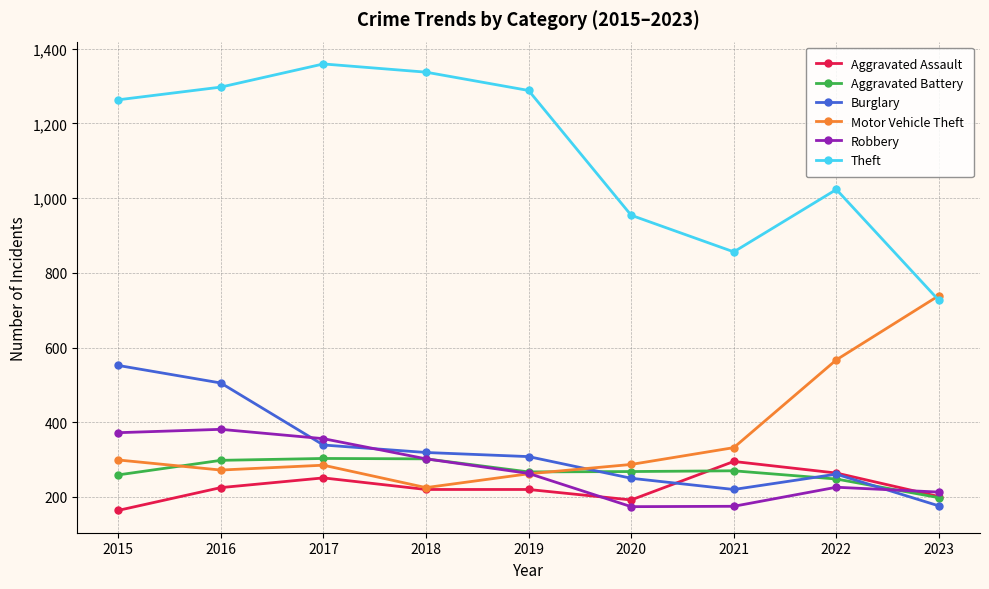

Which series has the largest range (max minus min)?

Theft